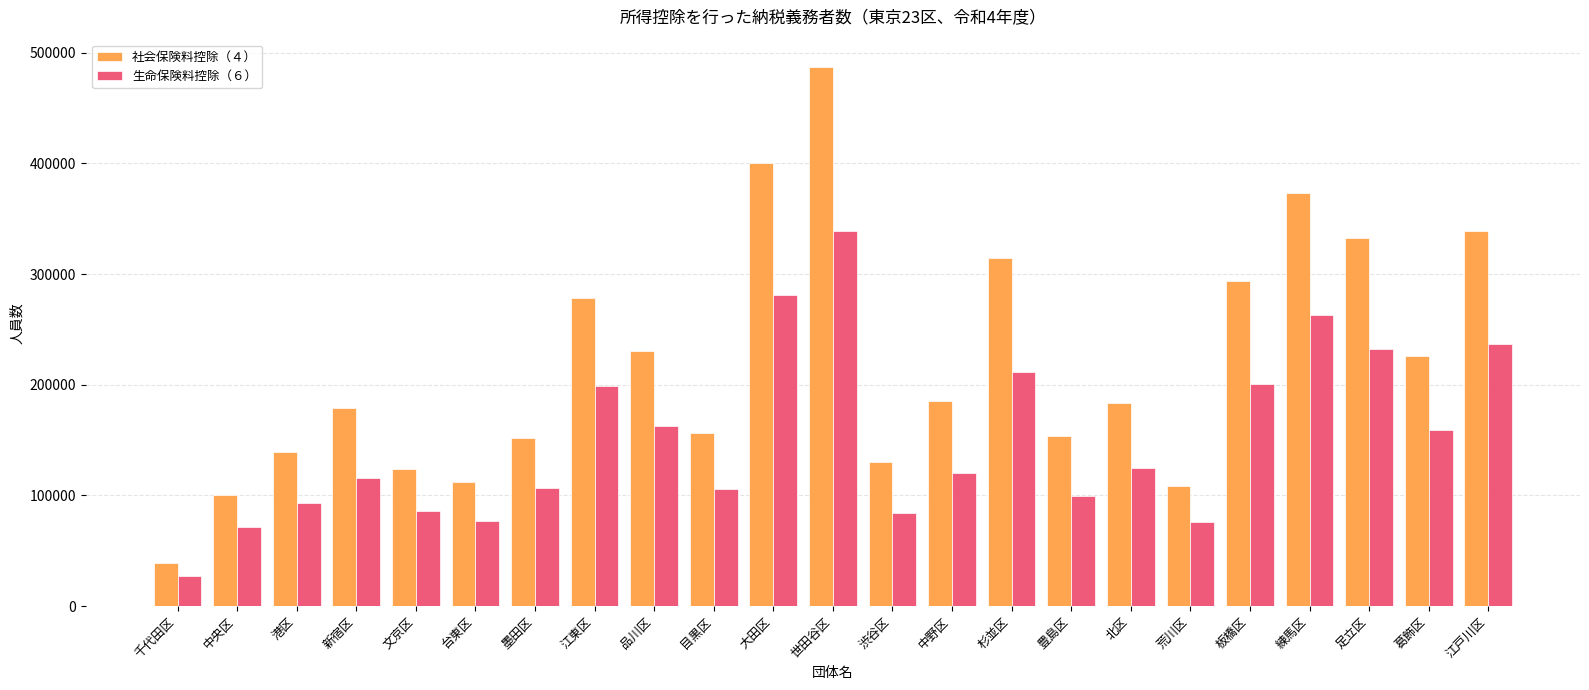

Is the value of 社会保険料控除（４） at 中央区 greater than the value of 生命保険料控除（６） at 中央区?

Yes